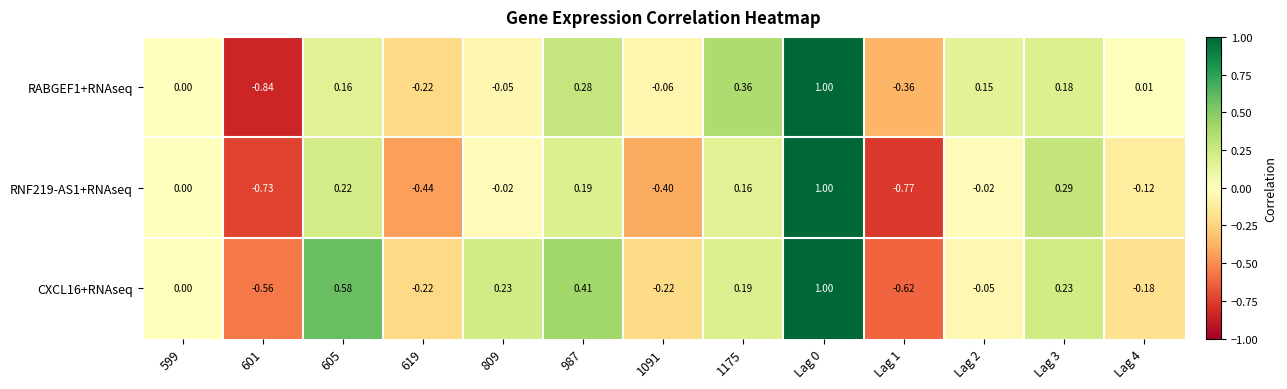

How many series are shown in this chart?

3